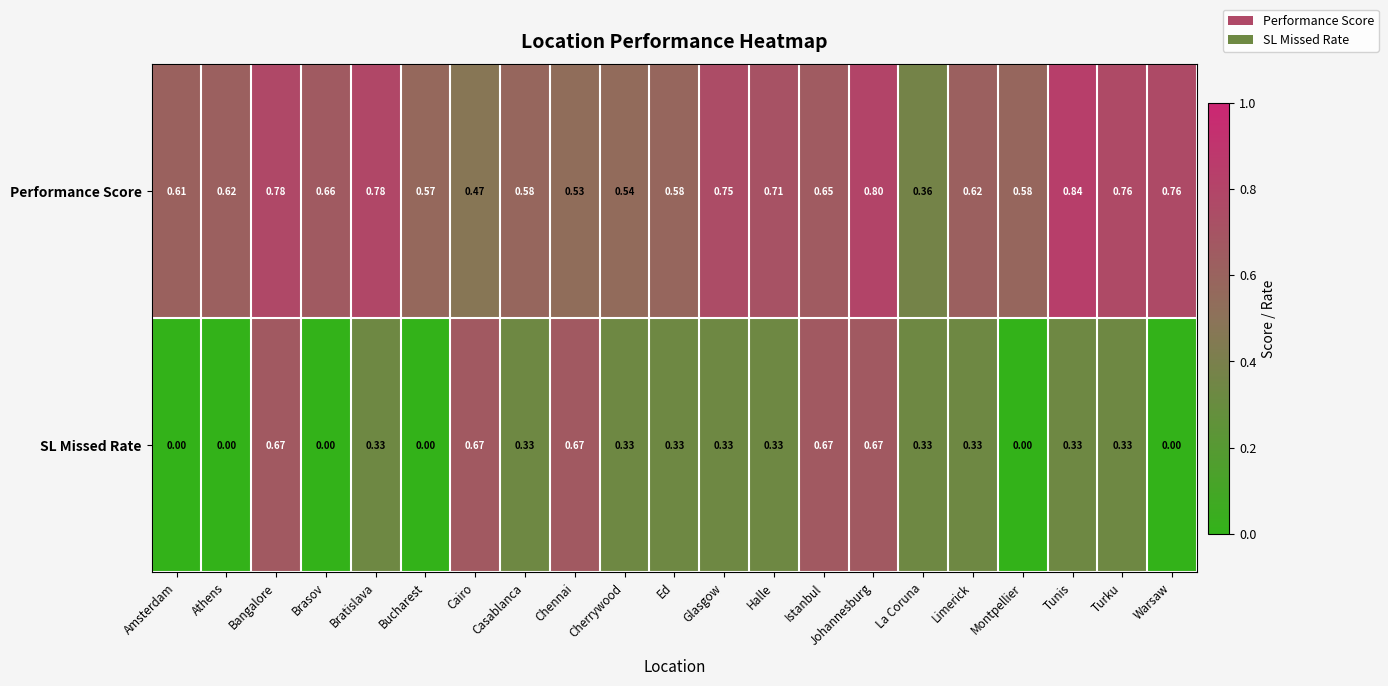

Which series has the widest spread of values?

SL Missed Rate